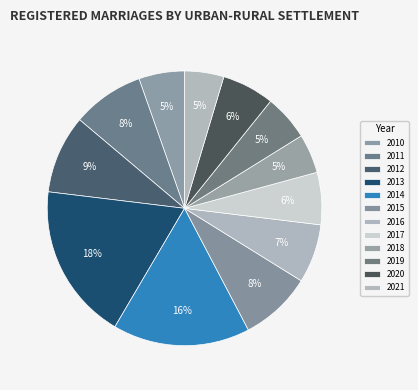

Does 2011 account for over 50% of the chart?

No